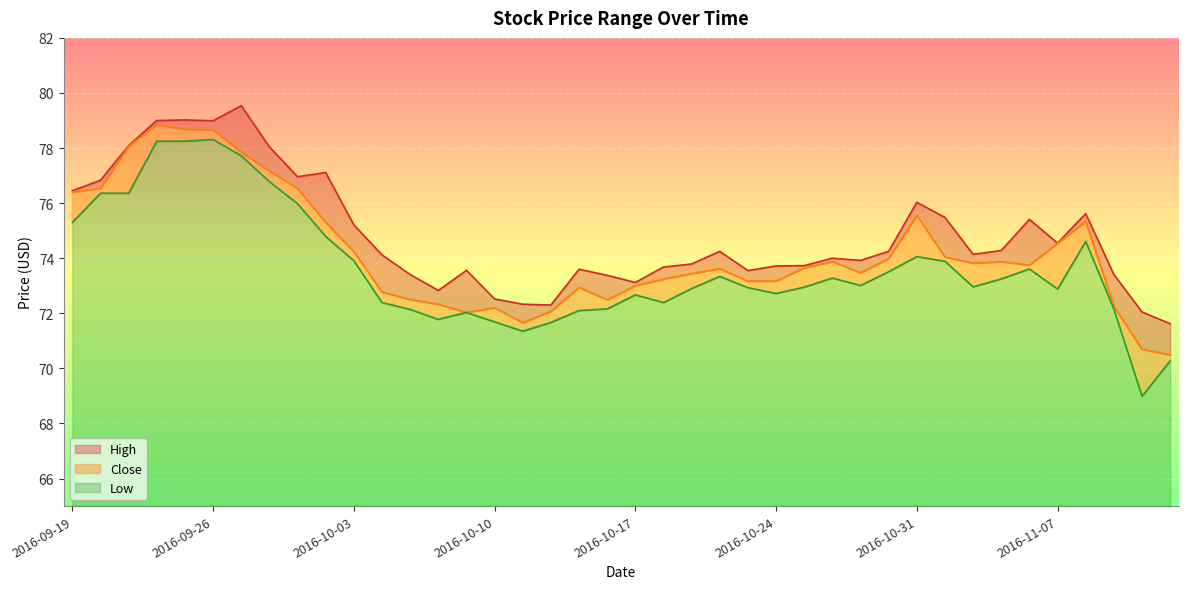

What is the label of the 13th point from the right?

2016-10-26